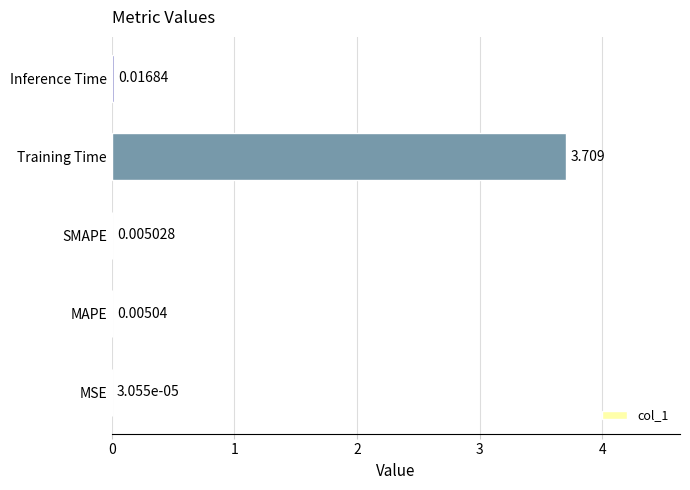

Which category has the highest value across all series?

Training Time